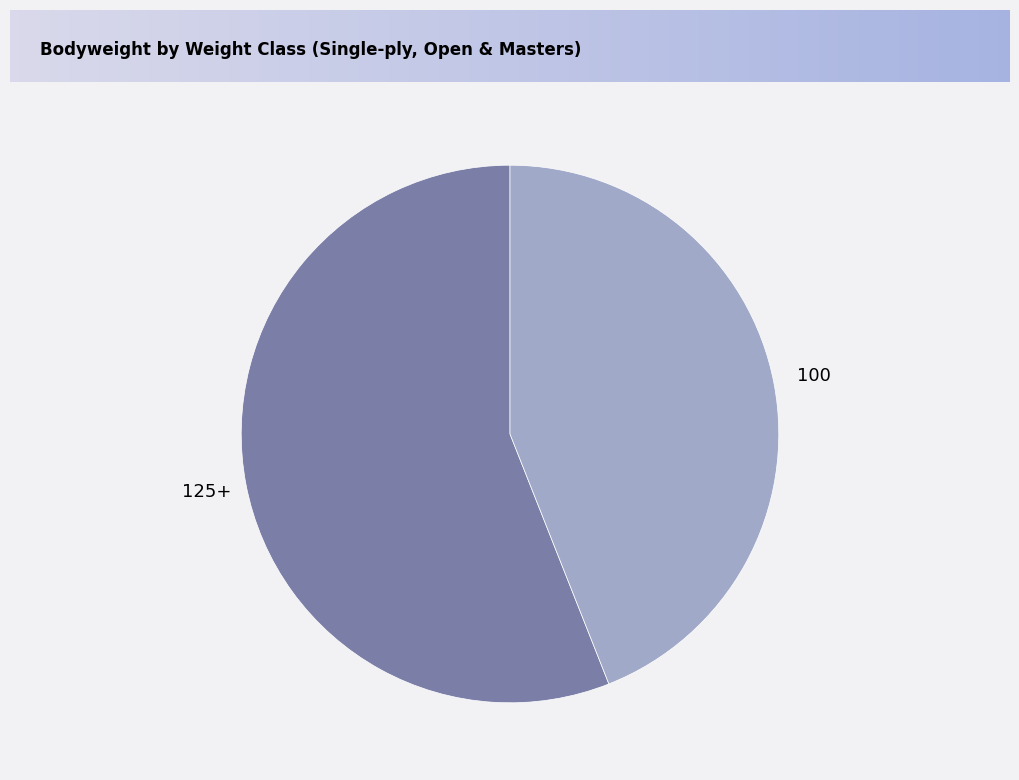

Which has a higher value, 125+ or 100?

125+